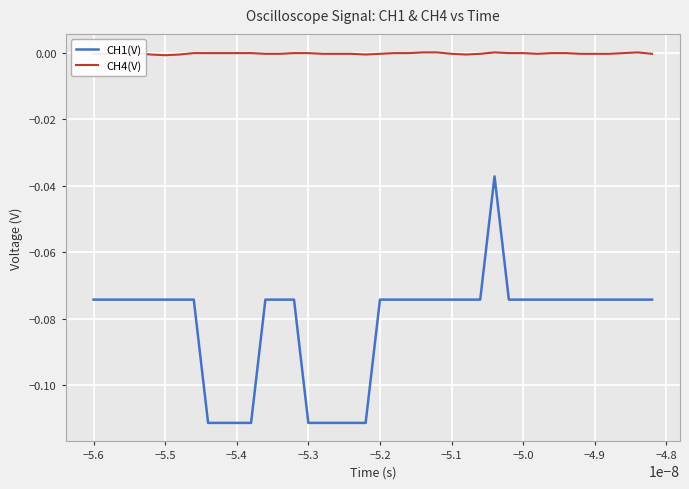

Which series has the largest range (max minus min)?

CH1(V)